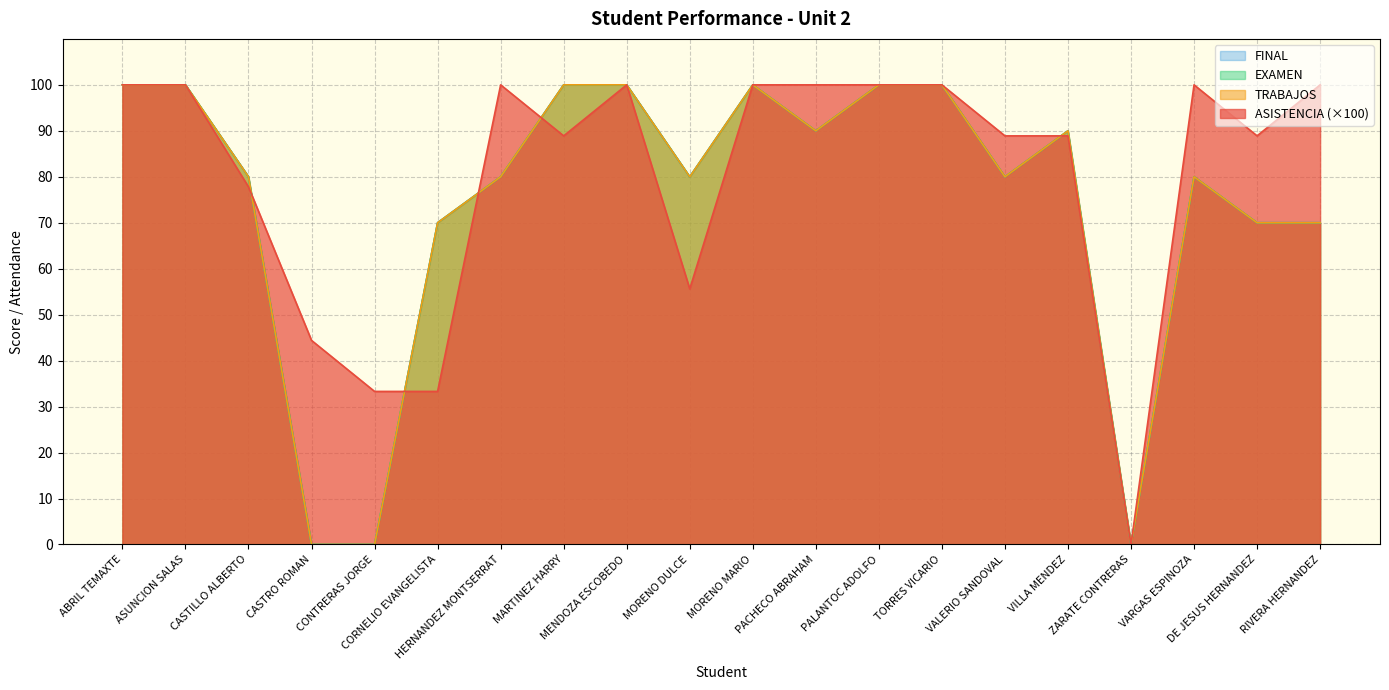

Reading right to left, extract all data points from this chart.

ASISTENCIA: RIVERA HERNANDEZ=100.0	DE JESUS HERNANDEZ=88.9	VARGAS ESPINOZA=100.0	ZARATE CONTRERAS=0.0	VILLA MENDEZ=88.9	VALERIO SANDOVAL=88.9	TORRES VICARIO=100.0	PALANTOC ADOLFO=100.0	PACHECO ABRAHAM=100.0	MORENO MARIO=100.0	MORENO DULCE=55.6	MENDOZA ESCOBEDO=100.0	MARTINEZ HARRY=88.9	HERNANDEZ MONTSERRAT=100.0	CORNELIO EVANGELISTA=33.3	CONTRERAS JORGE=33.3	CASTRO ROMAN=44.4	CASTILLO ALBERTO=77.8	ASUNCION SALAS=100.0	ABRIL TEMAXTE=100.0
TRABAJOS: RIVERA HERNANDEZ=70.0	DE JESUS HERNANDEZ=70.0	VARGAS ESPINOZA=80.0	ZARATE CONTRERAS=0.0	VILLA MENDEZ=90.0	VALERIO SANDOVAL=80.0	TORRES VICARIO=100.0	PALANTOC ADOLFO=100.0	PACHECO ABRAHAM=90.0	MORENO MARIO=100.0	MORENO DULCE=80.0	MENDOZA ESCOBEDO=100.0	MARTINEZ HARRY=100.0	HERNANDEZ MONTSERRAT=80.0	CORNELIO EVANGELISTA=70.0	CONTRERAS JORGE=0.0	CASTRO ROMAN=0.0	CASTILLO ALBERTO=80.0	ASUNCION SALAS=100.0	ABRIL TEMAXTE=100.0
EXAMEN: RIVERA HERNANDEZ=70.0	DE JESUS HERNANDEZ=70.0	VARGAS ESPINOZA=80.0	ZARATE CONTRERAS=0.0	VILLA MENDEZ=90.0	VALERIO SANDOVAL=80.0	TORRES VICARIO=100.0	PALANTOC ADOLFO=100.0	PACHECO ABRAHAM=90.0	MORENO MARIO=100.0	MORENO DULCE=80.0	MENDOZA ESCOBEDO=100.0	MARTINEZ HARRY=100.0	HERNANDEZ MONTSERRAT=80.0	CORNELIO EVANGELISTA=70.0	CONTRERAS JORGE=0.0	CASTRO ROMAN=0.0	CASTILLO ALBERTO=80.0	ASUNCION SALAS=100.0	ABRIL TEMAXTE=100.0
FINAL: RIVERA HERNANDEZ=70.0	DE JESUS HERNANDEZ=70.0	VARGAS ESPINOZA=80.0	ZARATE CONTRERAS=0.0	VILLA MENDEZ=90.0	VALERIO SANDOVAL=80.0	TORRES VICARIO=100.0	PALANTOC ADOLFO=100.0	PACHECO ABRAHAM=90.0	MORENO MARIO=100.0	MORENO DULCE=80.0	MENDOZA ESCOBEDO=100.0	MARTINEZ HARRY=100.0	HERNANDEZ MONTSERRAT=80.0	CORNELIO EVANGELISTA=70.0	CONTRERAS JORGE=0.0	CASTRO ROMAN=0.0	CASTILLO ALBERTO=80.0	ASUNCION SALAS=100.0	ABRIL TEMAXTE=100.0